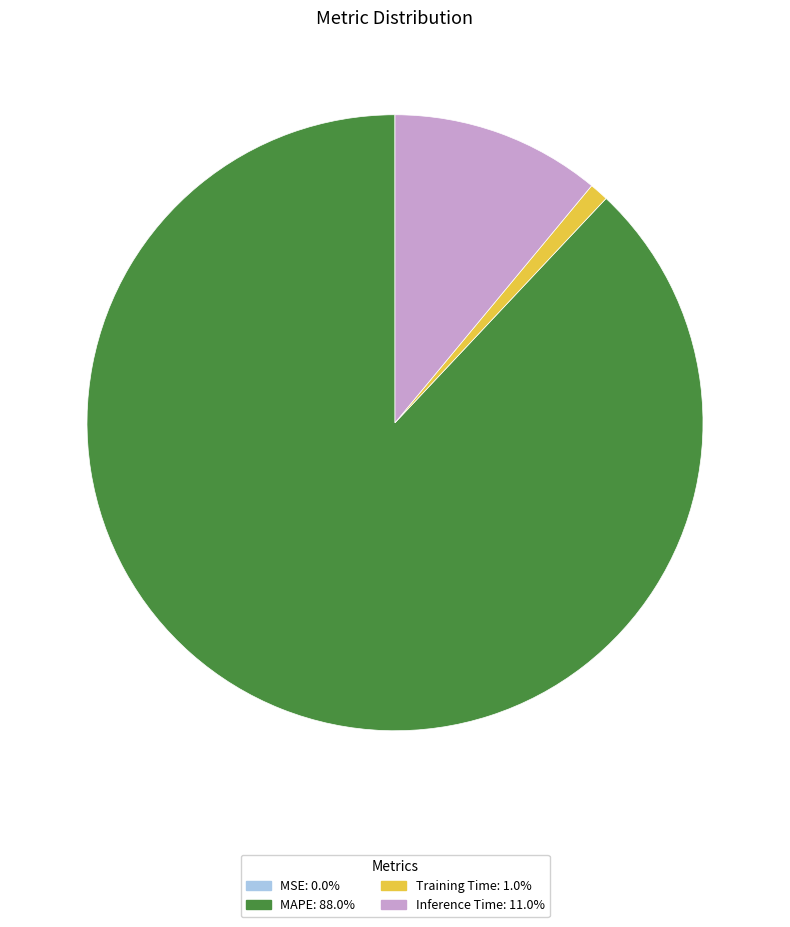

Is it true that Training Time is 1% of the pie?

True